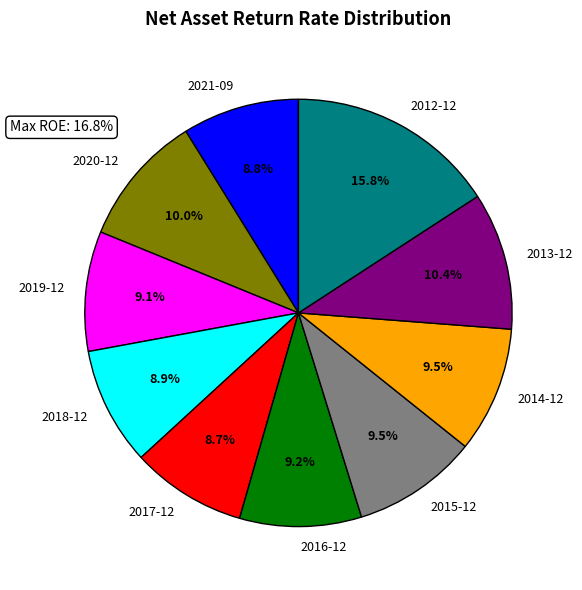

Is there a majority slice in this chart?

No